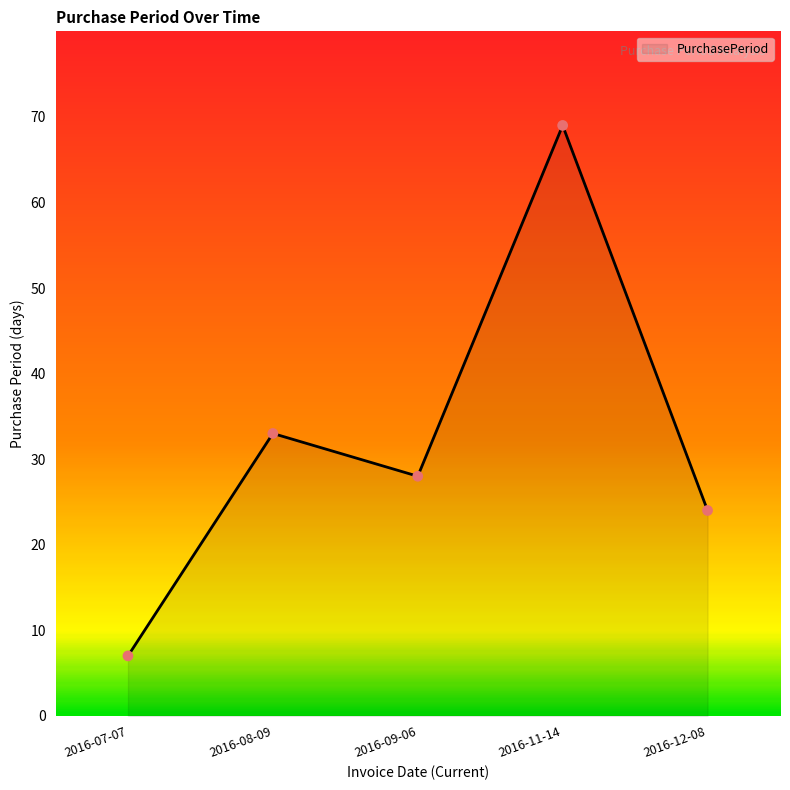

What is the ratio of the value at 2016-08-09 to the value at 2016-12-08?

1.4